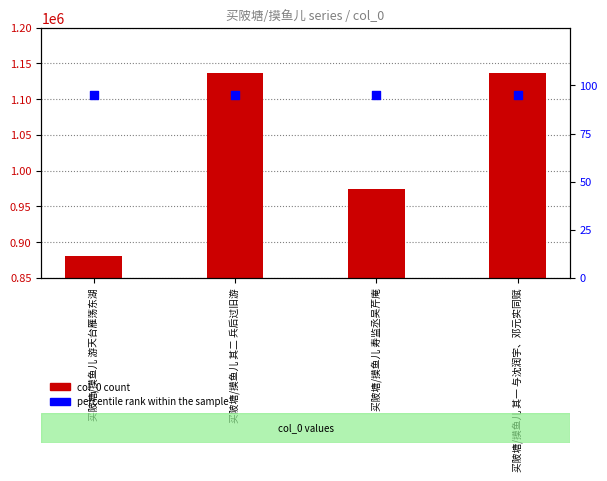

Is the value of col_0 at 买陂塘/摸鱼儿 寿监丞吴芹庵 greater than the value of percentile rank within the sample at 买陂塘/摸鱼儿 其二 兵后过旧游?

Yes